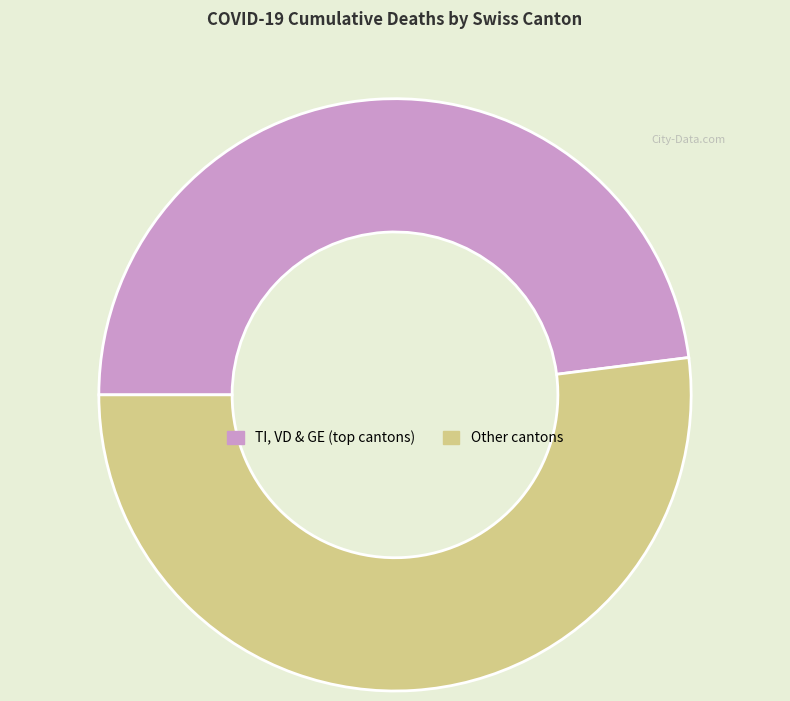

Is there a majority slice in this chart?

Yes